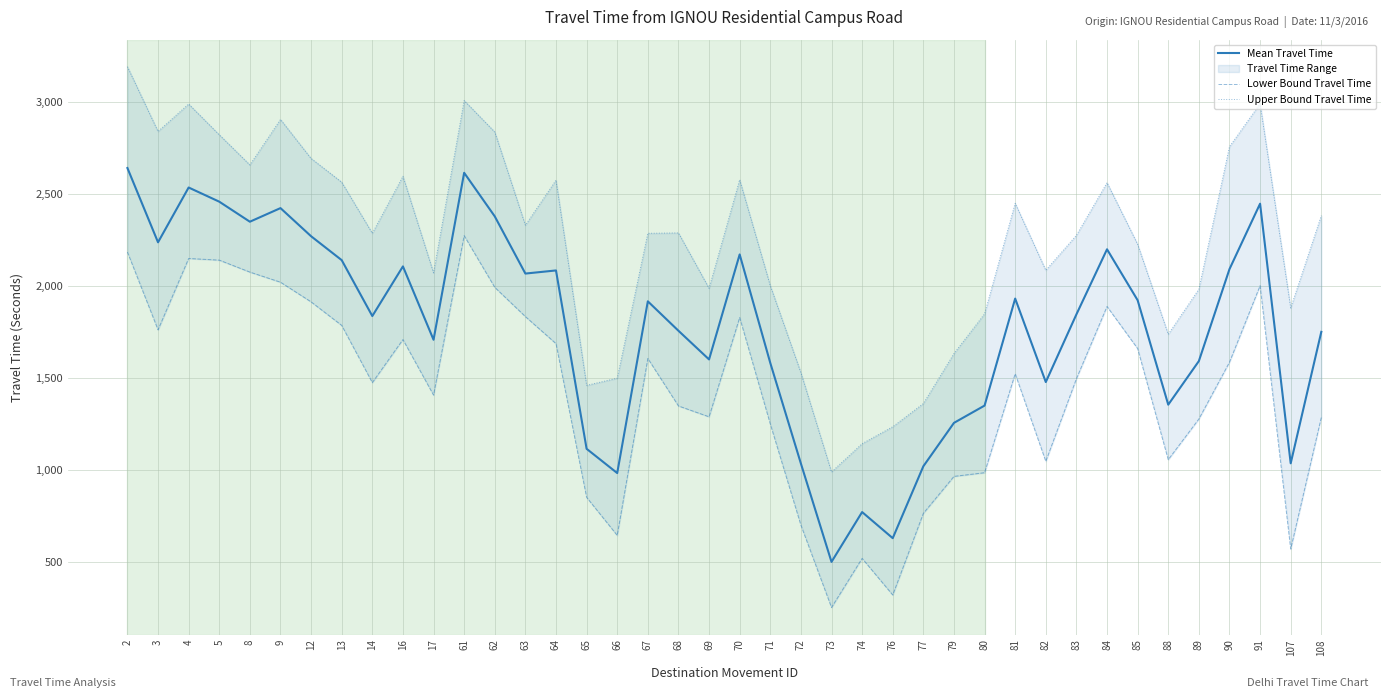

What is the value of the Upper Bound Travel Time point at the 13th from the left?

2837